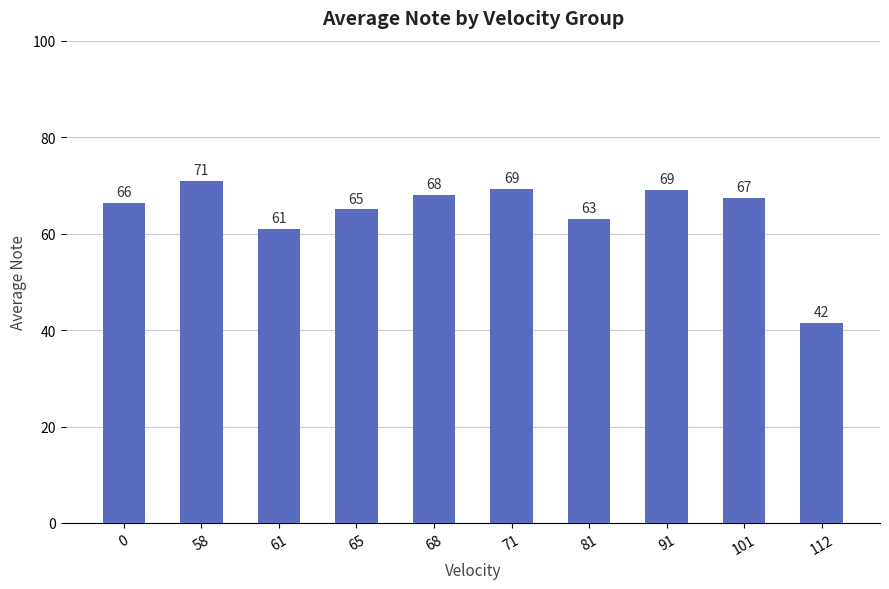

The chart shows a value of 68.0 at 68. True or false?

True